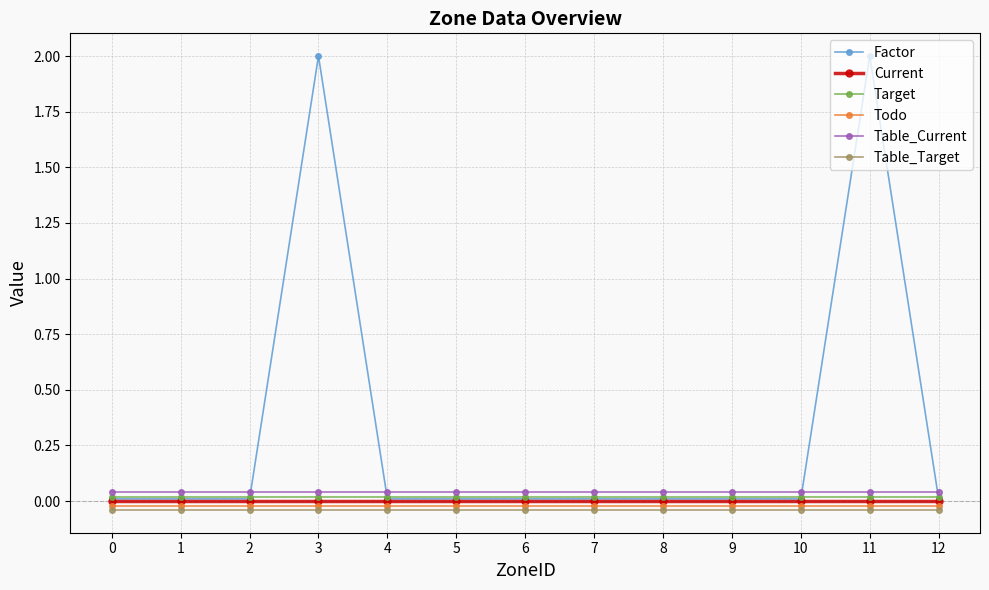

Reading left to right, what are all the values shown in this chart?

Factor: 0.0	0.0	0.0	2.0	0.0	0.0	0.0	0.0	0.0	0.0	0.0	2.0	0.0
Current: 0.0	0.0	0.0	0.0	0.0	0.0	0.0	0.0	0.0	0.0	0.0	0.0	0.0
Target: 0.0	0.0	0.0	0.0	0.0	0.0	0.0	0.0	0.0	0.0	0.0	0.0	0.0
Todo: -0.0	-0.0	-0.0	-0.0	-0.0	-0.0	-0.0	-0.0	-0.0	-0.0	-0.0	-0.0	-0.0
Table_Current: 0.0	0.0	0.0	0.0	0.0	0.0	0.0	0.0	0.0	0.0	0.0	0.0	0.0
Table_Target: -0.0	-0.0	-0.0	-0.0	-0.0	-0.0	-0.0	-0.0	-0.0	-0.0	-0.0	-0.0	-0.0